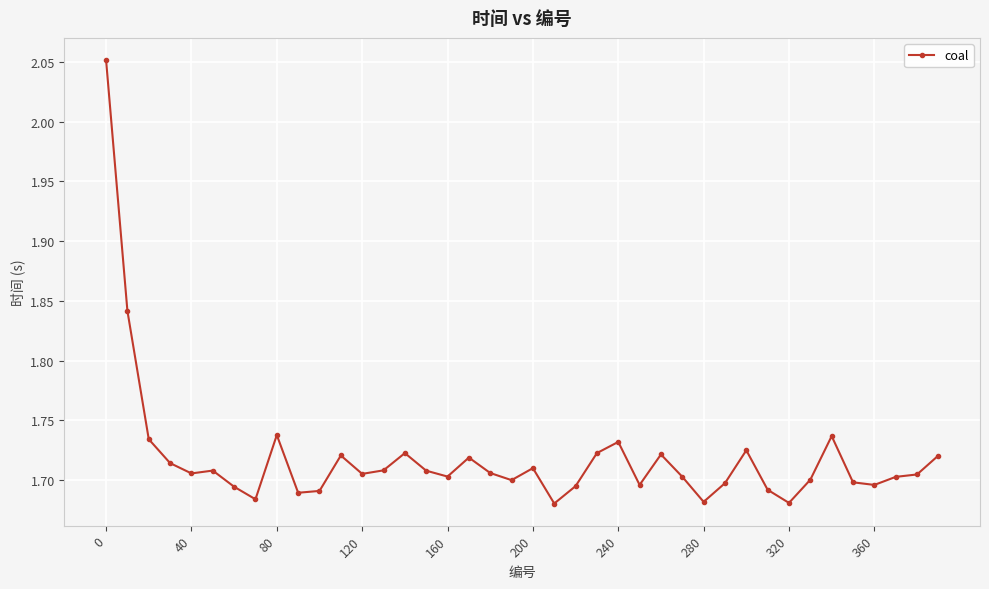

Count the values in the range 1 to 2.

39